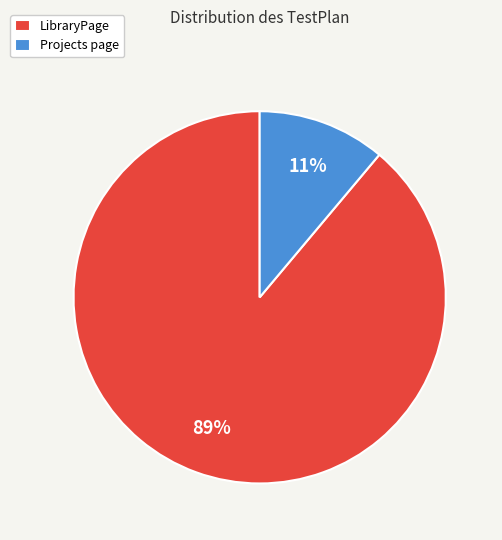

Rank the categories by value from lowest to highest.

Projects page, LibraryPage